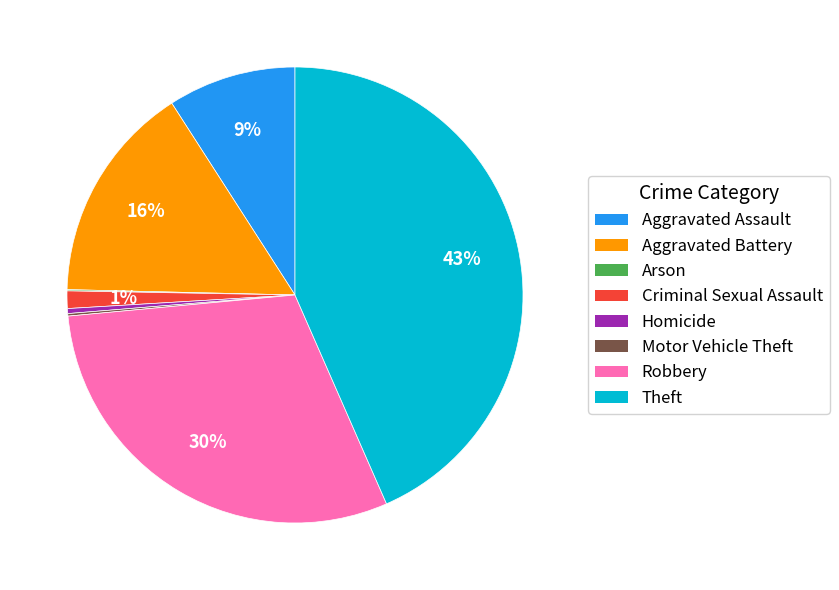

What is the ratio of the value at Aggravated Assault to the value at Aggravated Battery?

0.6